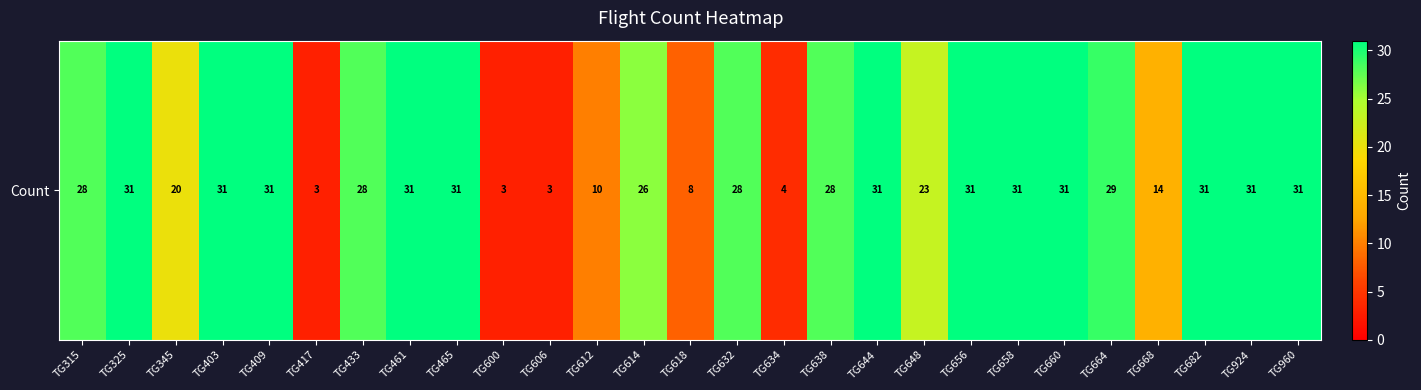

What is the minimum value shown in the chart?

3